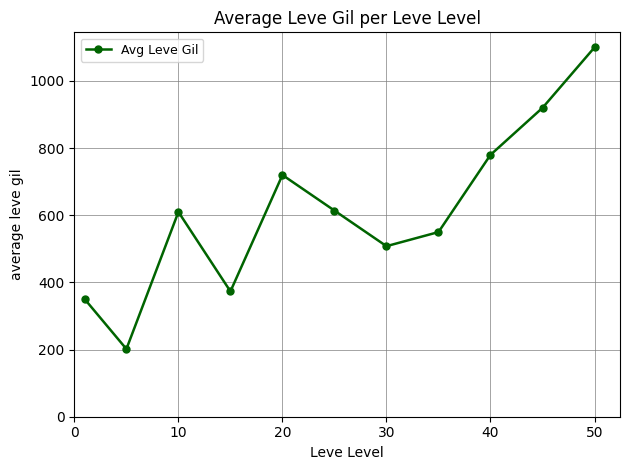

How many interior local valleys (lower than both neighbors) does the data have?

3